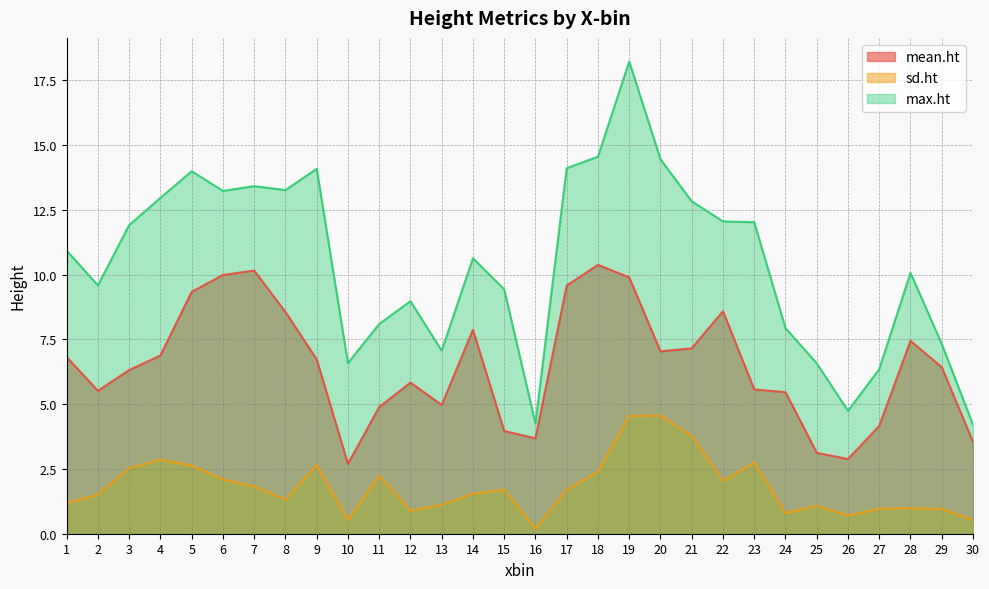

What is the minimum value shown in the chart?

0.2